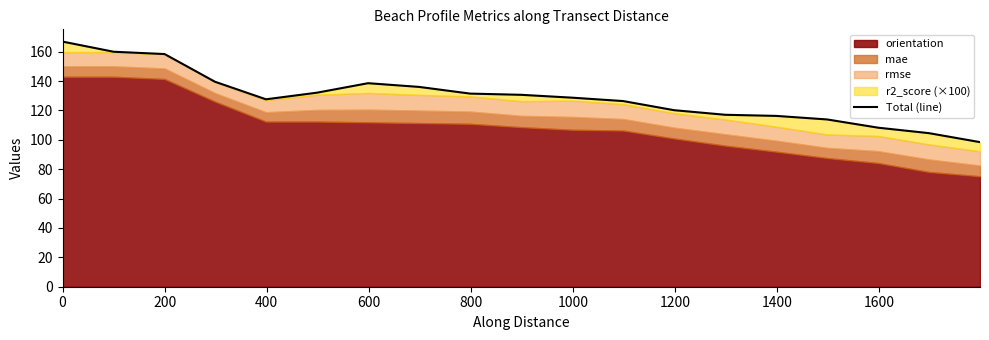

How many points are lower than both their immediate neighbors (excluding endpoints)?

1